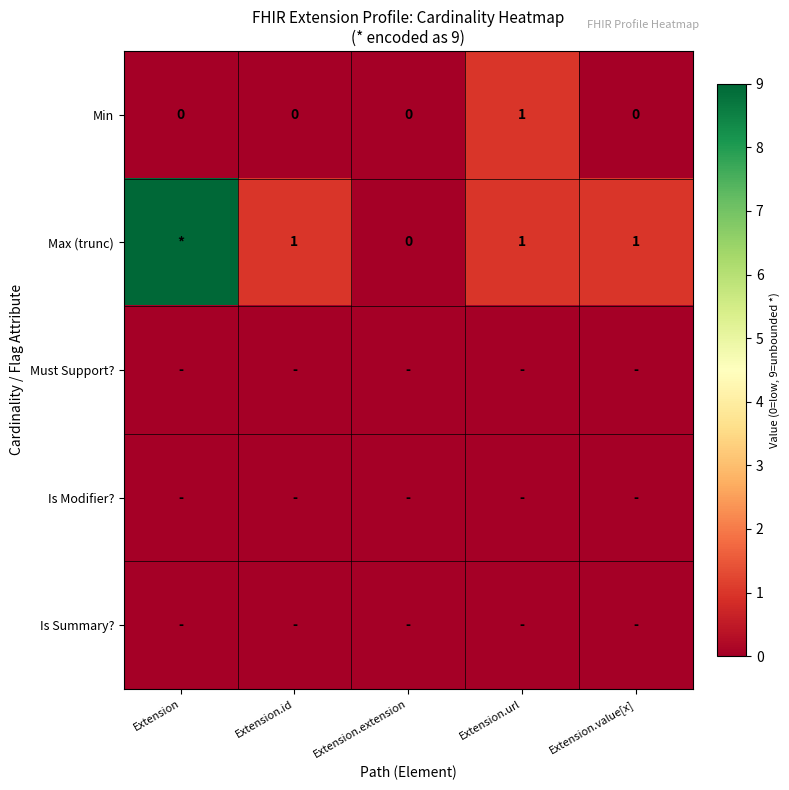

Which series has the largest range (max minus min)?

Max (trunc)